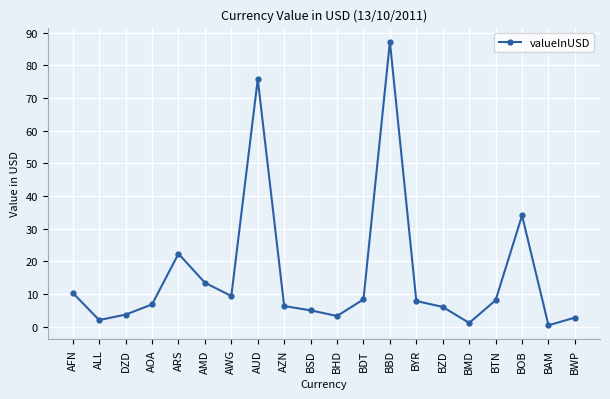

Where is the first local minimum?

ALL